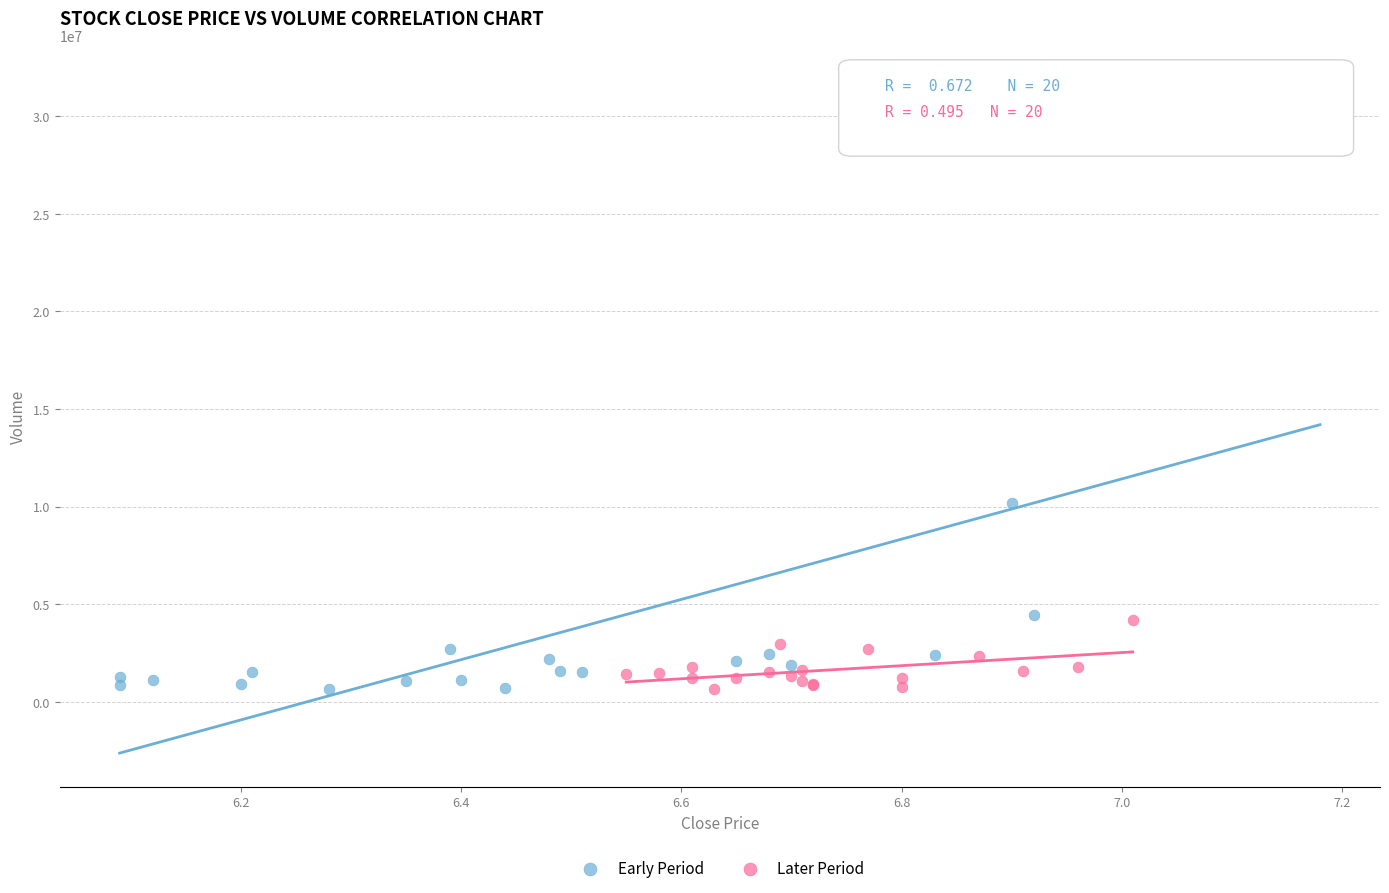

Which series has the largest Y range (max minus min)?

Early Period